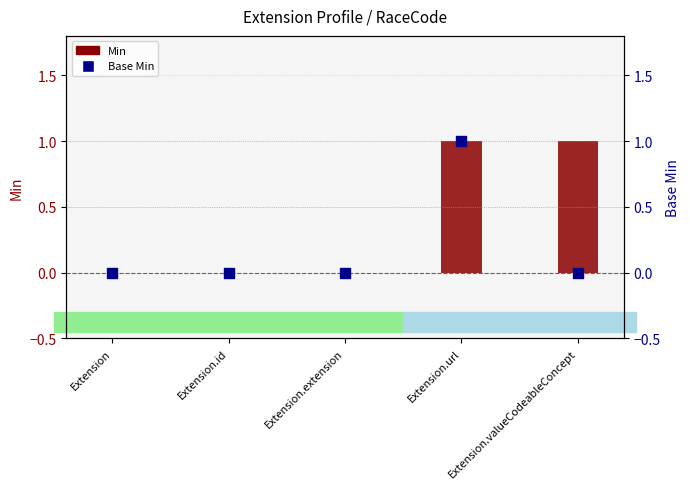

At how many categories does at least one series exceed 0?

2